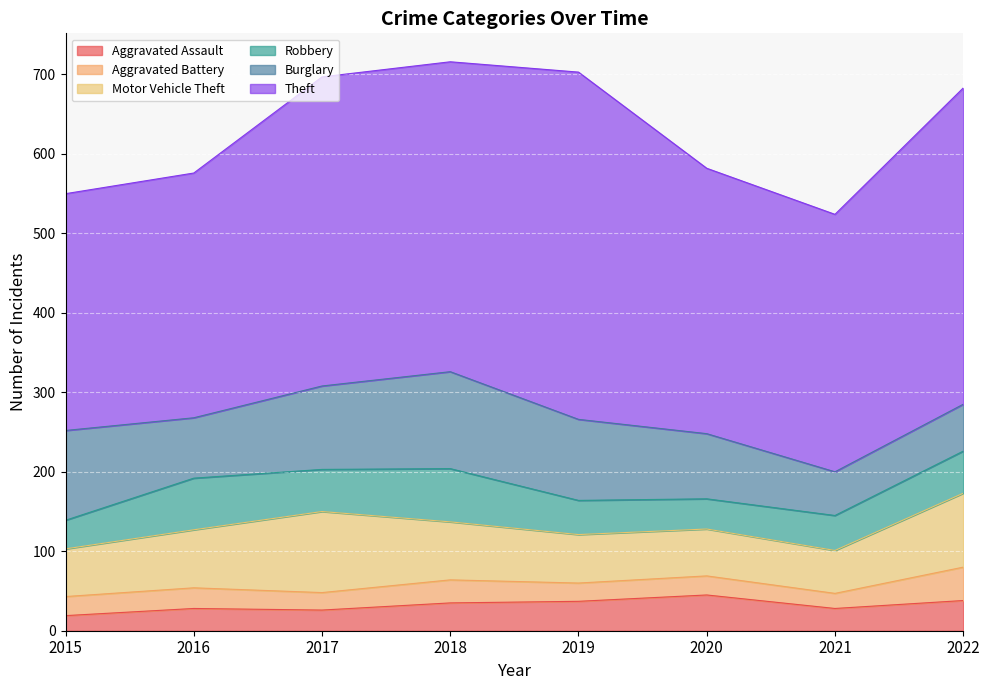

Which series has the widest spread of values?

Theft